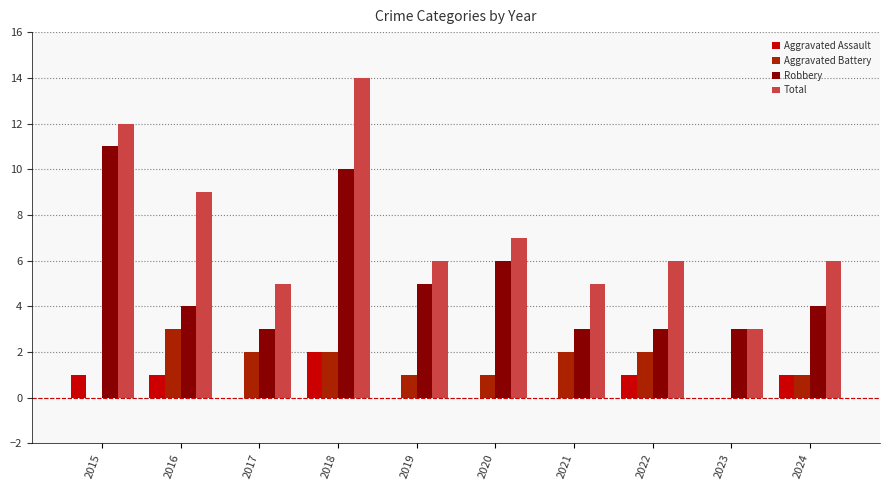

The Robbery series shows 3 at 2021. True or false?

True